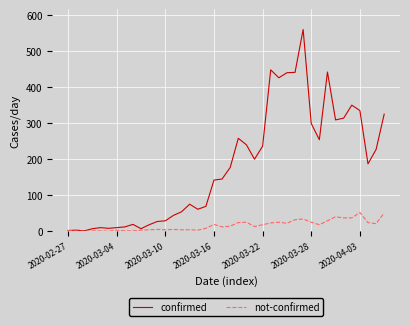

Rank the series by their maximum value, from lowest to highest.

not-confirmed, confirmed